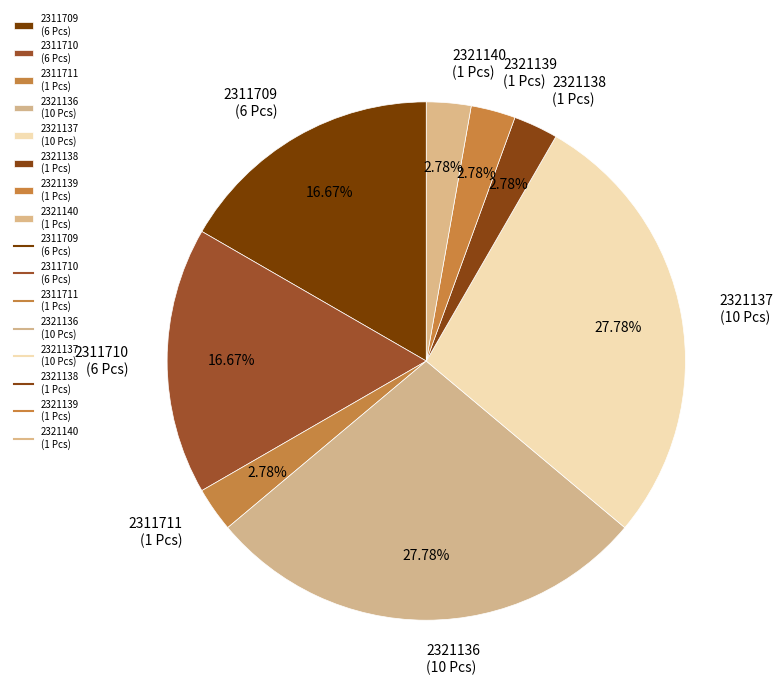

Is the sum of 2321137 (10 Pcs) and 2321139 (1 Pcs) greater than half?

No